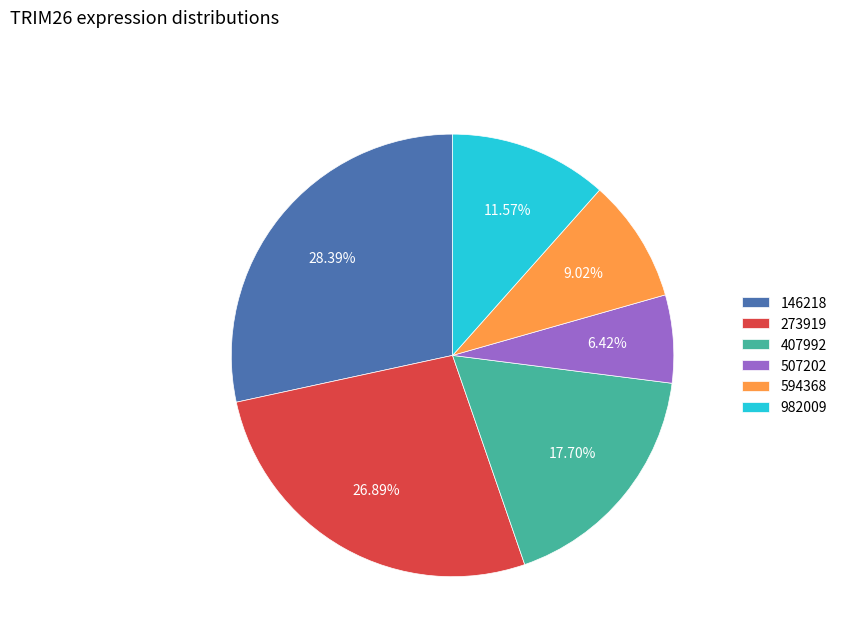

Which has a higher value, 594368 or 982009?

982009